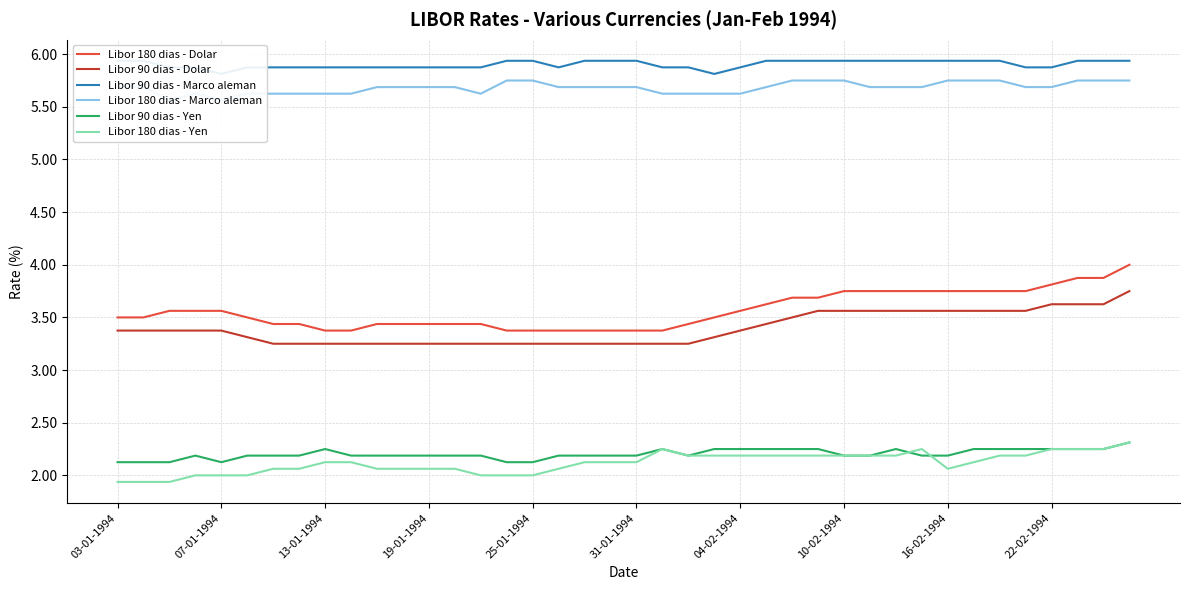

True or false: Libor 90 dias - Yen and Libor 90 dias - Dolar intersect in this chart.

False